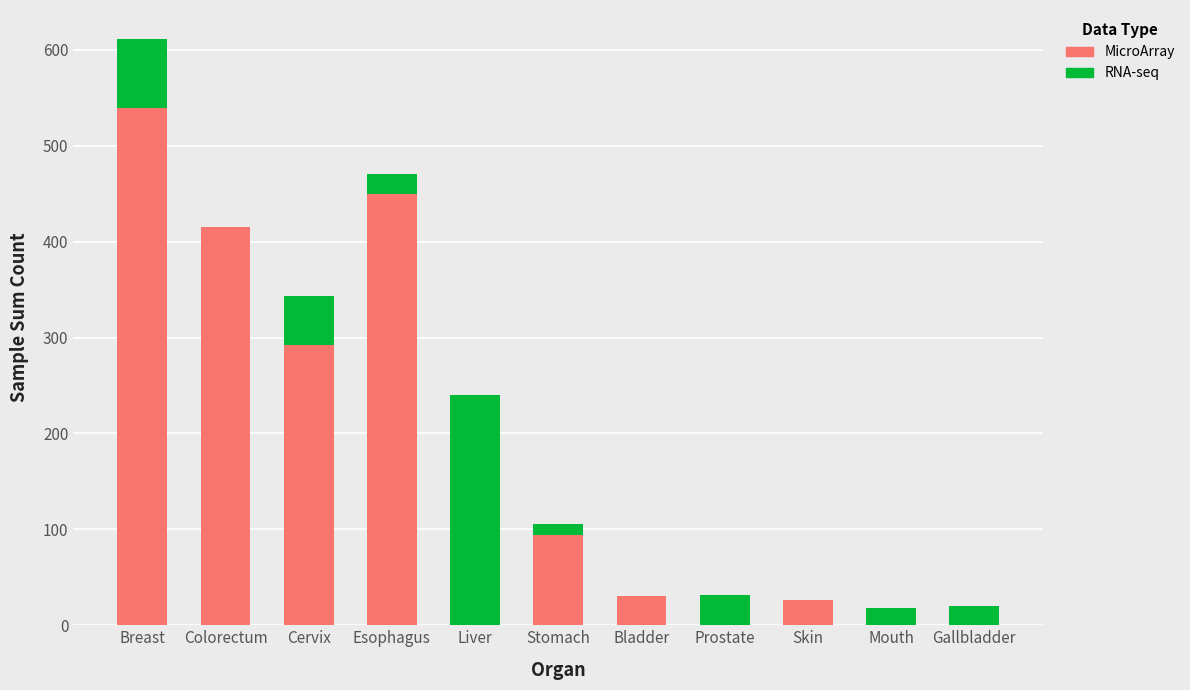

The value of MicroArray at Breast is 539. True or false?

True